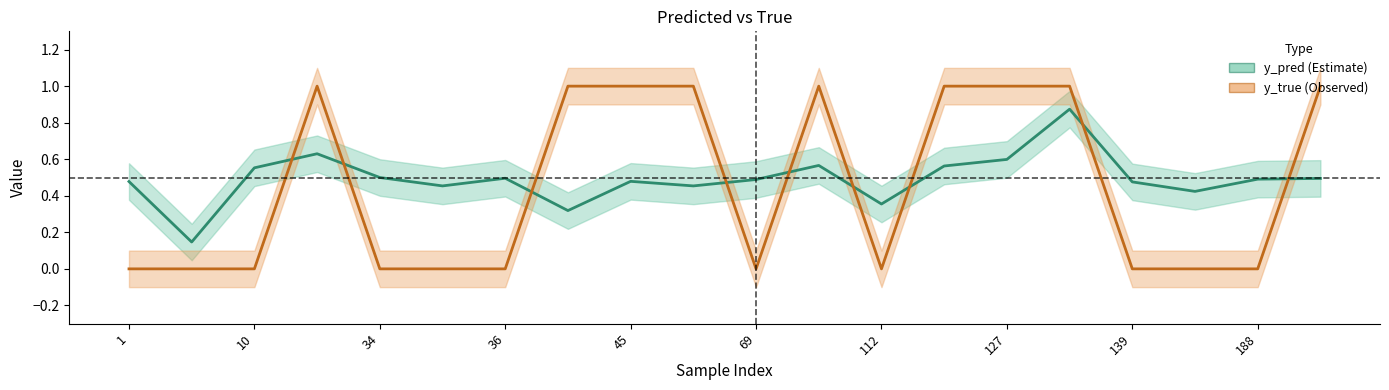

What is the average value of the y_pred line series?

0.5